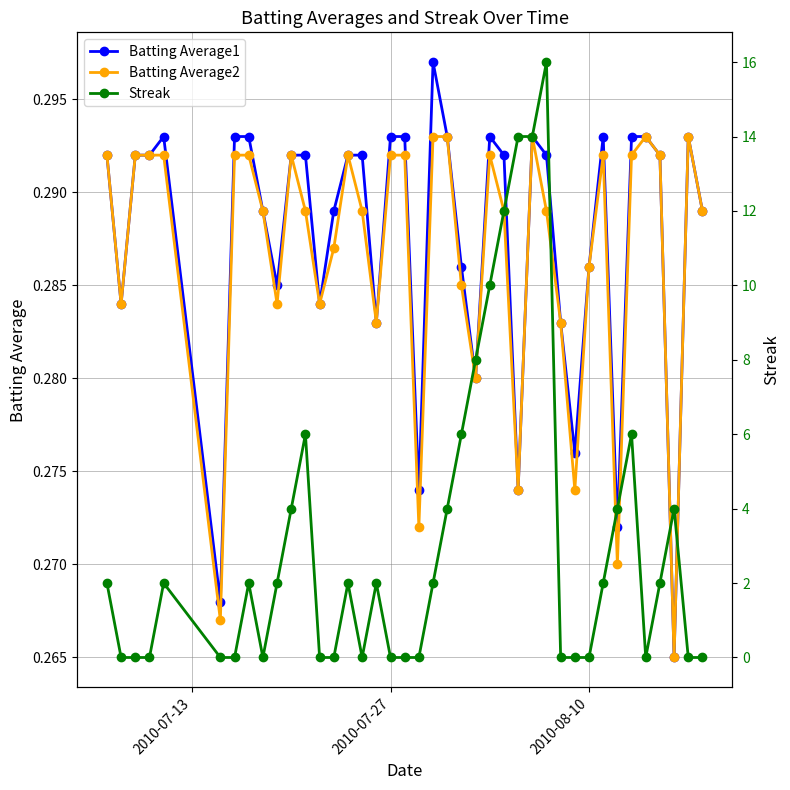

How many Batting Average2 values are between 0 and 1?

40